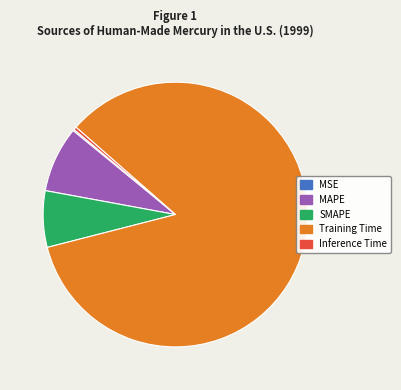

True or false: MAPE accounts for 8% of the total.

True